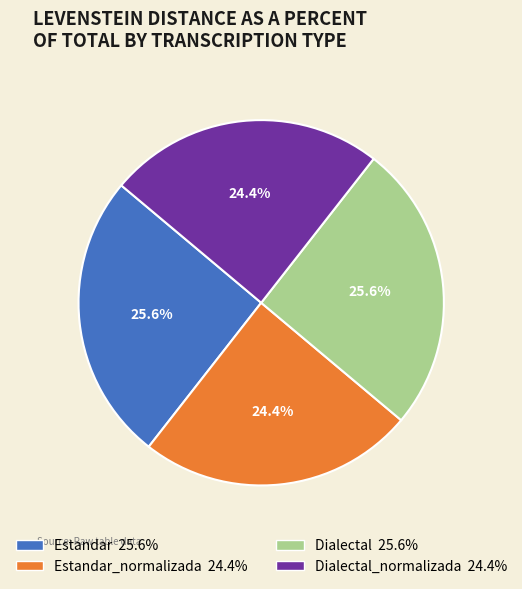

Is there a majority slice in this chart?

No